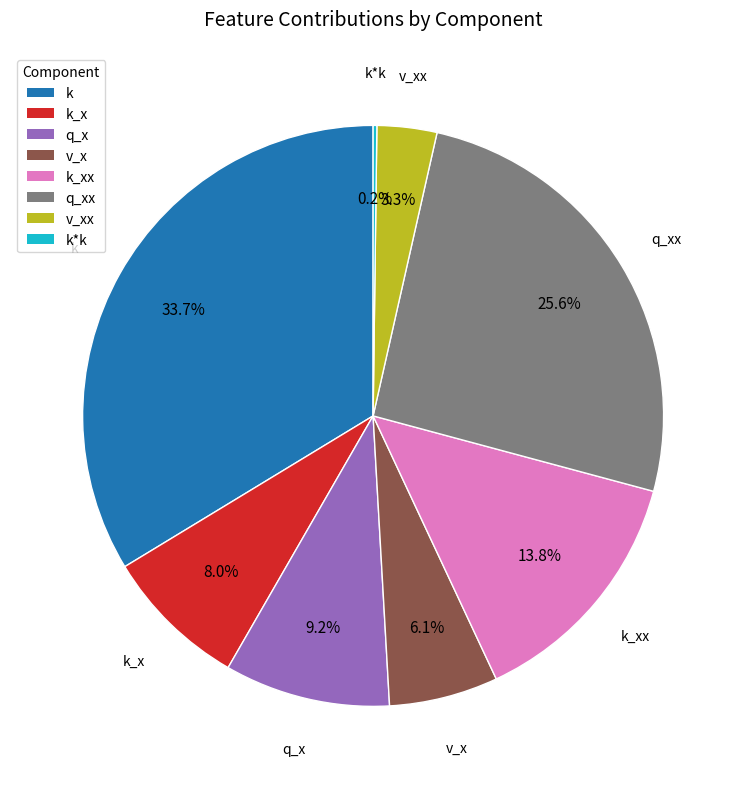

Is there any slice that represents more than half of the pie?

No